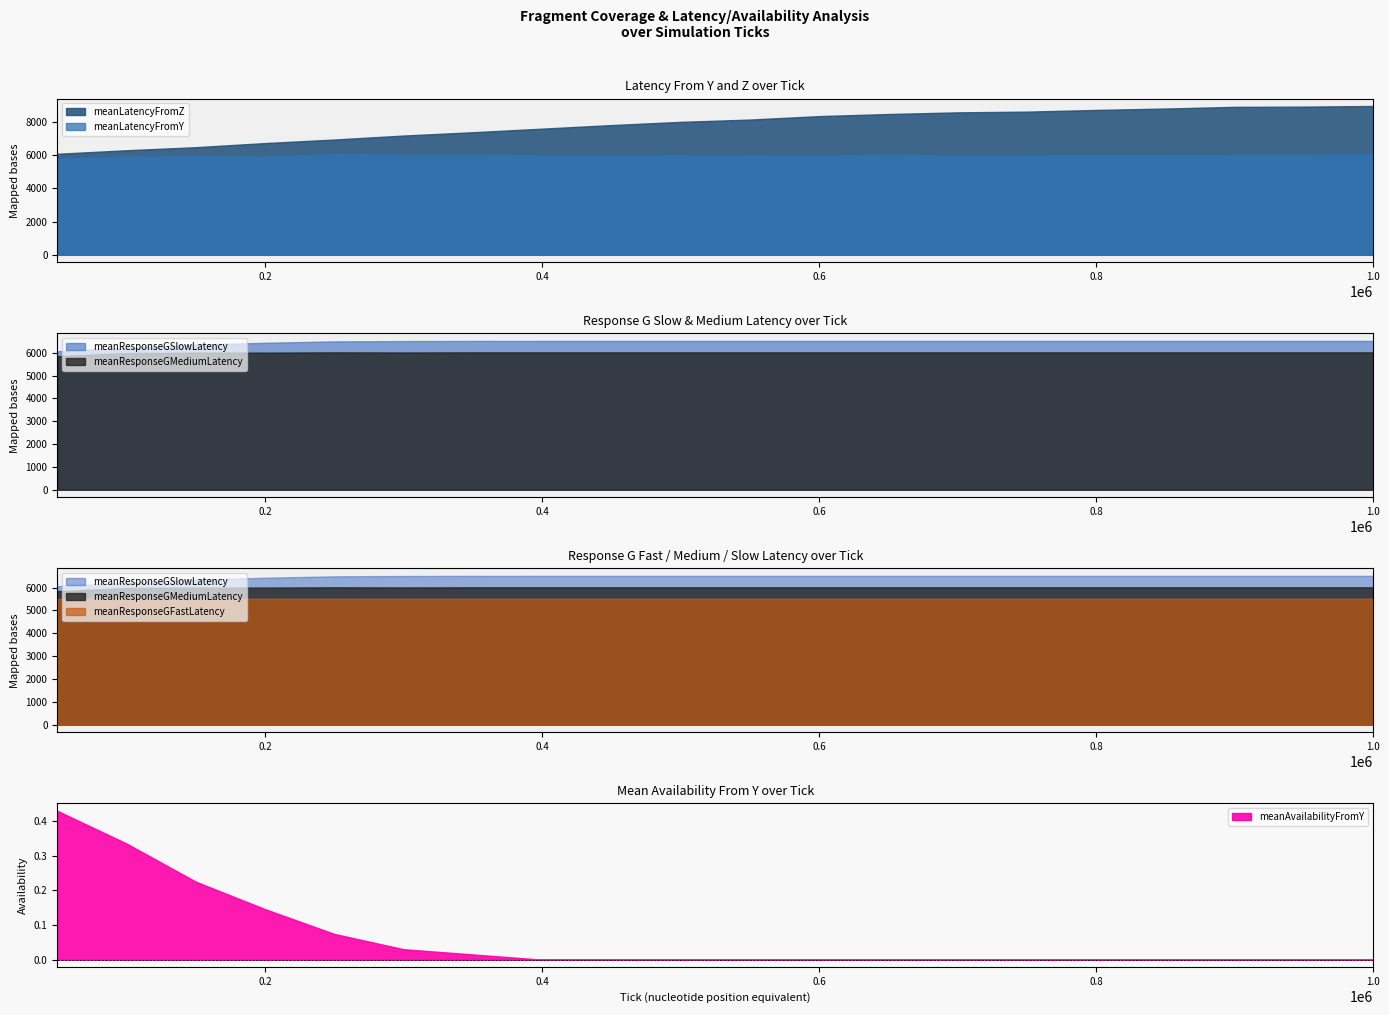

The meanResponseGSlowLatency series shows 2823.1 at 10. True or false?

False